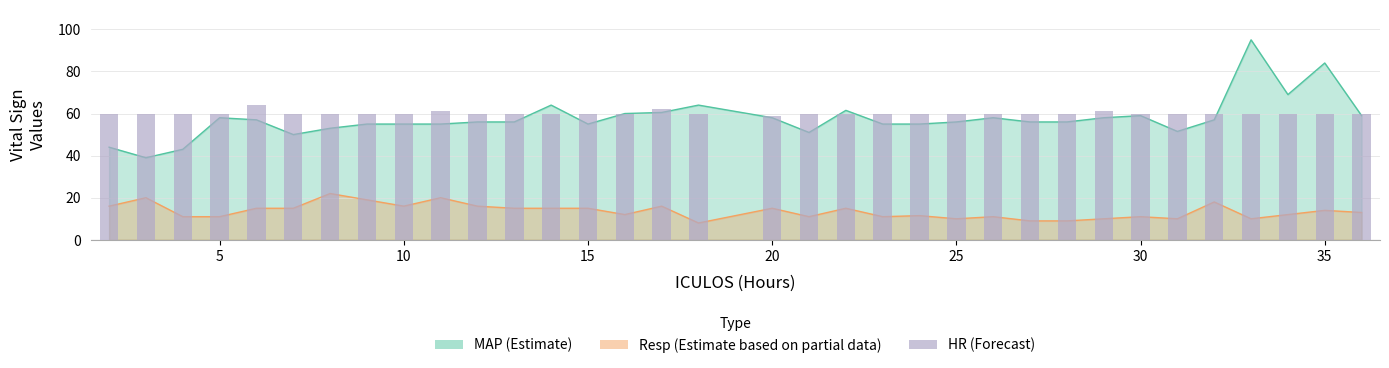

Read the value at 33.

60